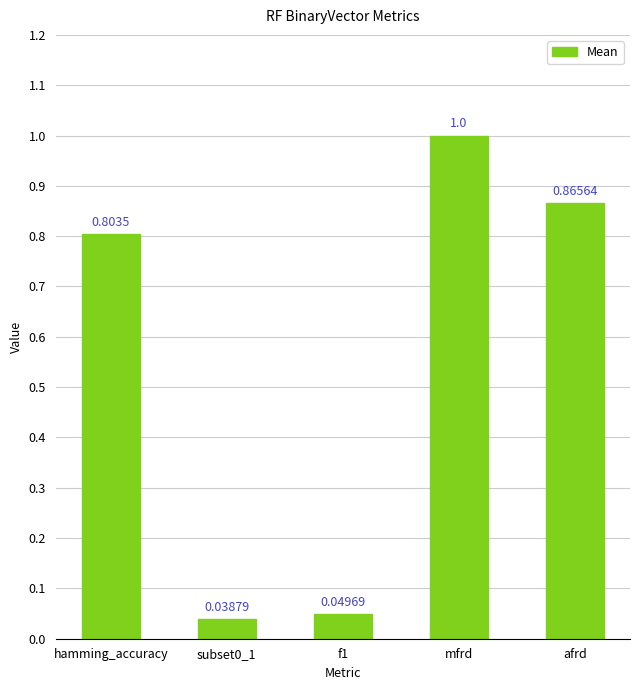

Which label corresponds to the largest value in the chart?

mfrd